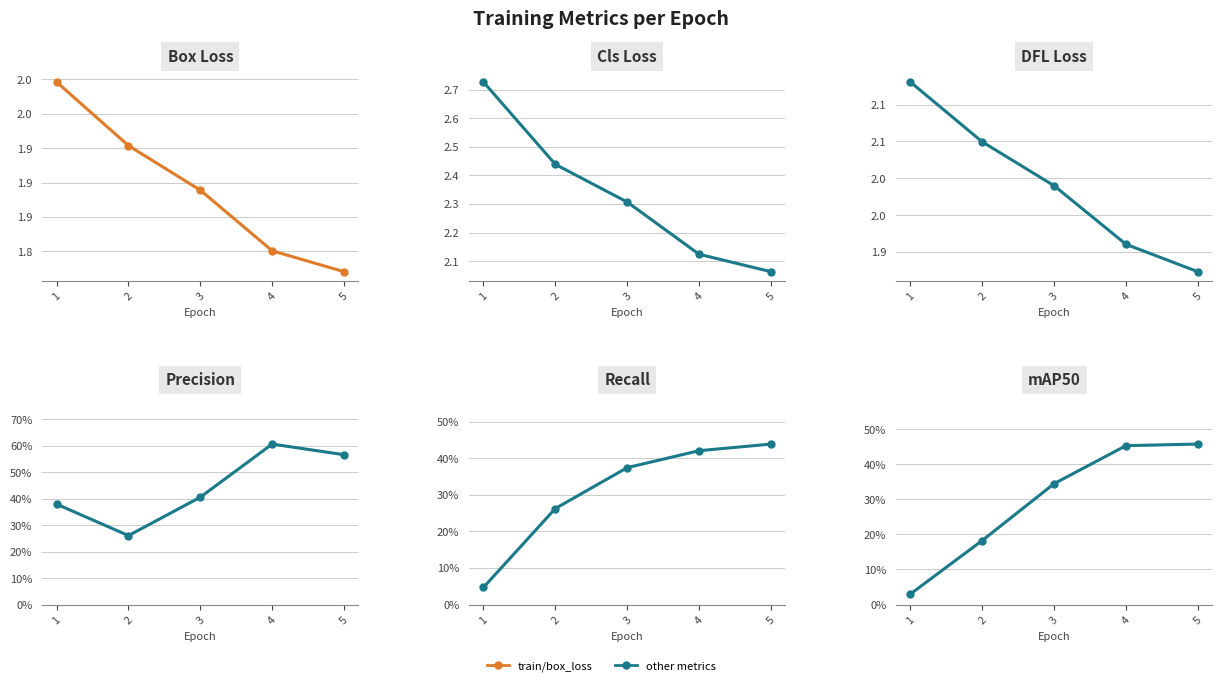

Rank the categories by train/cls_loss value from lowest to highest.

5, 4, 3, 2, 1